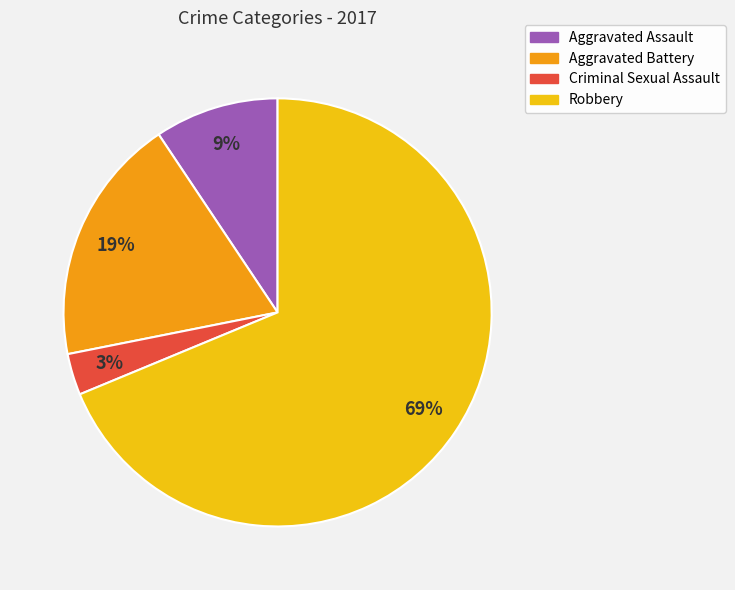

How many slices are in this pie chart?

4